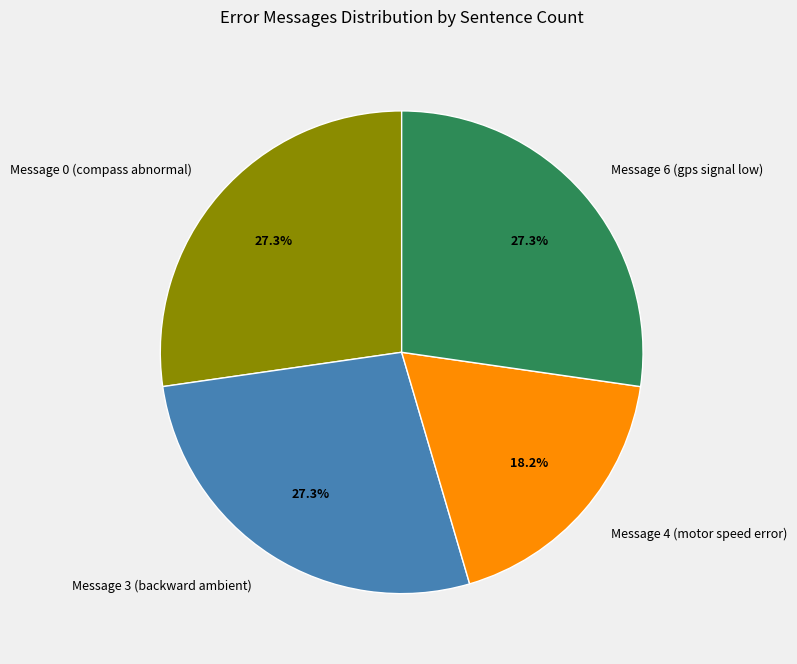

What is the smallest slice in the pie chart?

Message 4 (motor speed error)